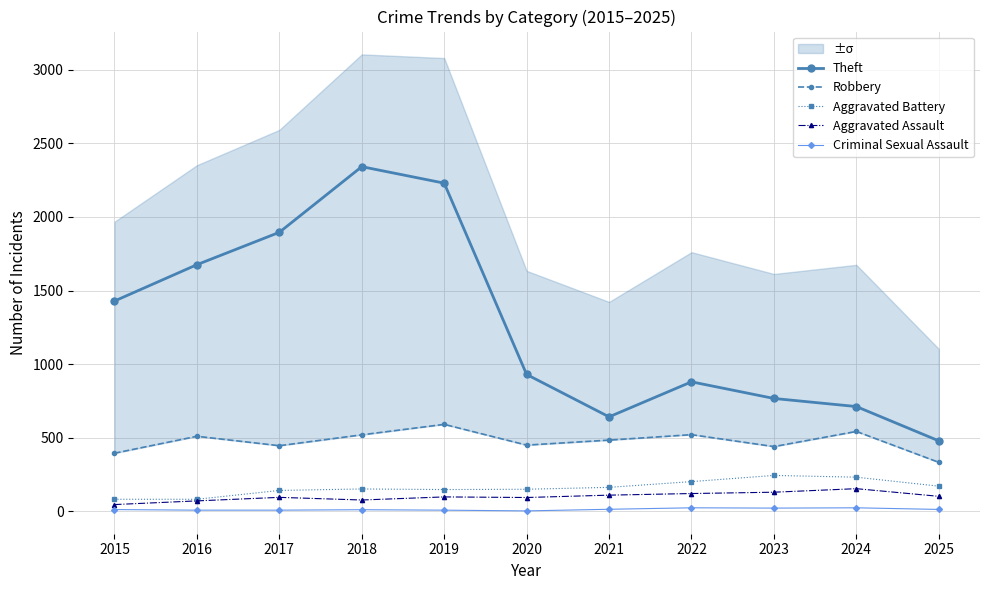

Which has a higher value, 2020 or 2021?

2020